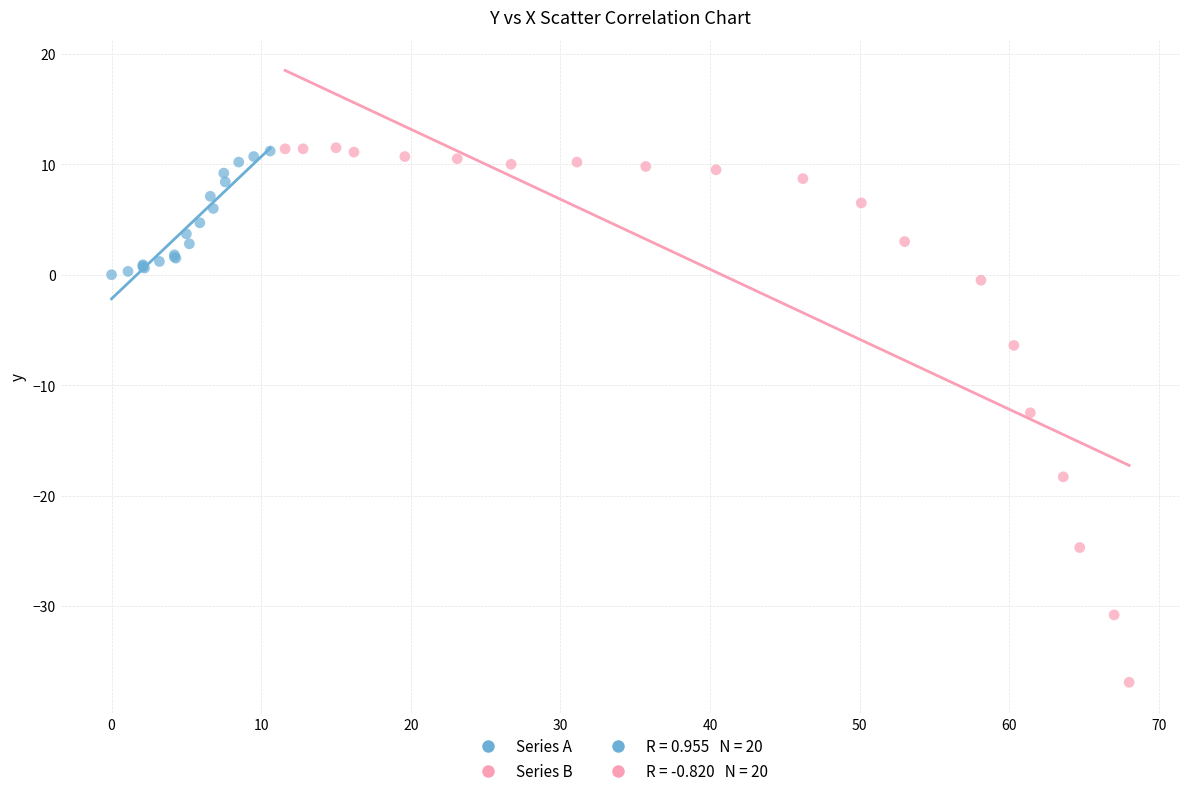

Which series reaches the minimum Y coordinate?

Series B